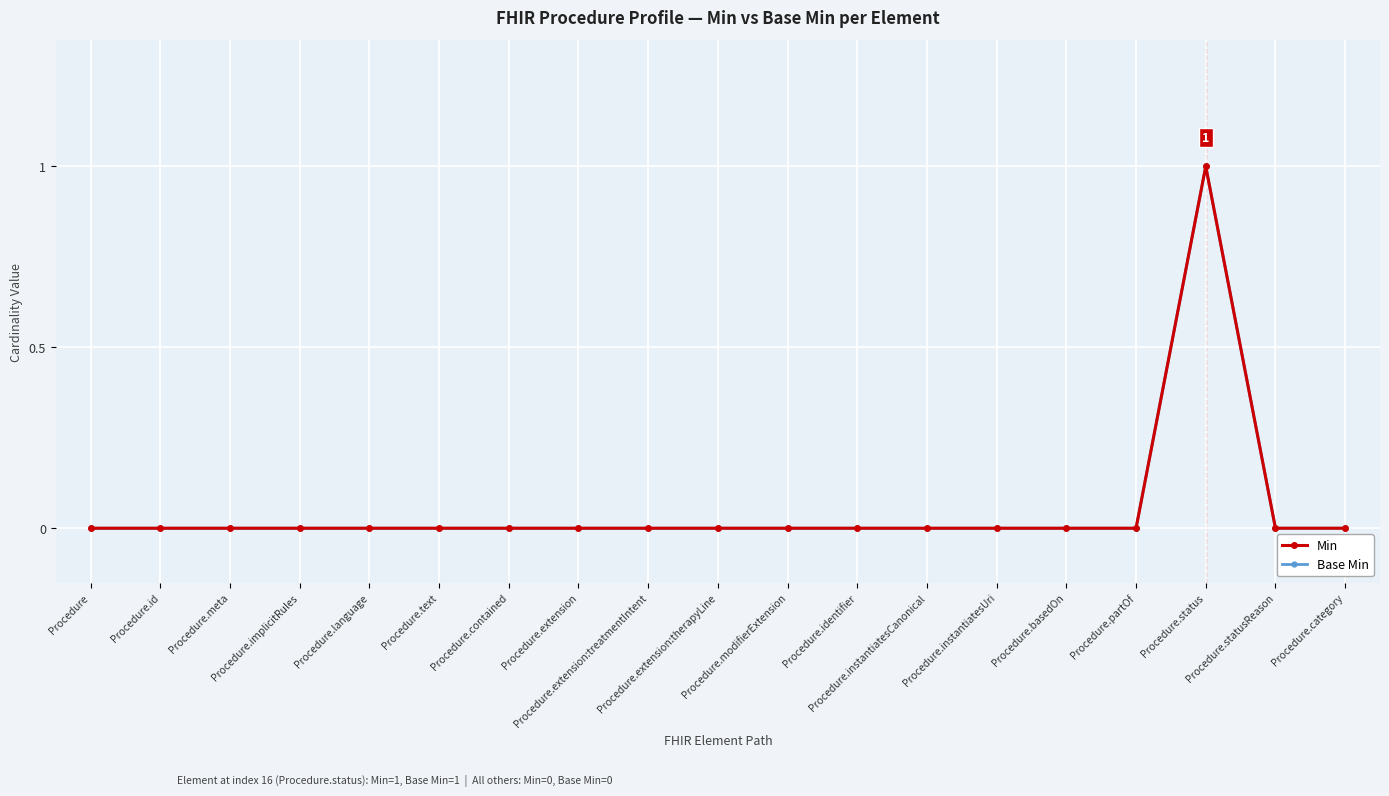

Does the chart have visible grid lines?

Yes